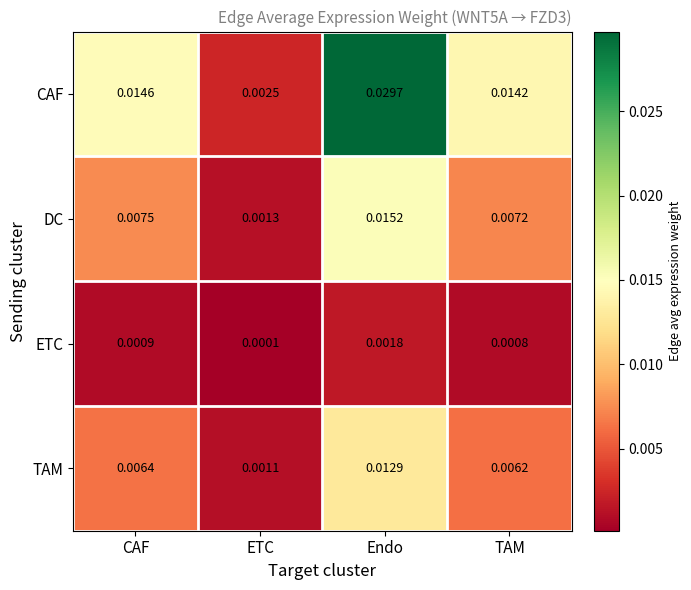

Which series changed the most between Endo and TAM?

CAF